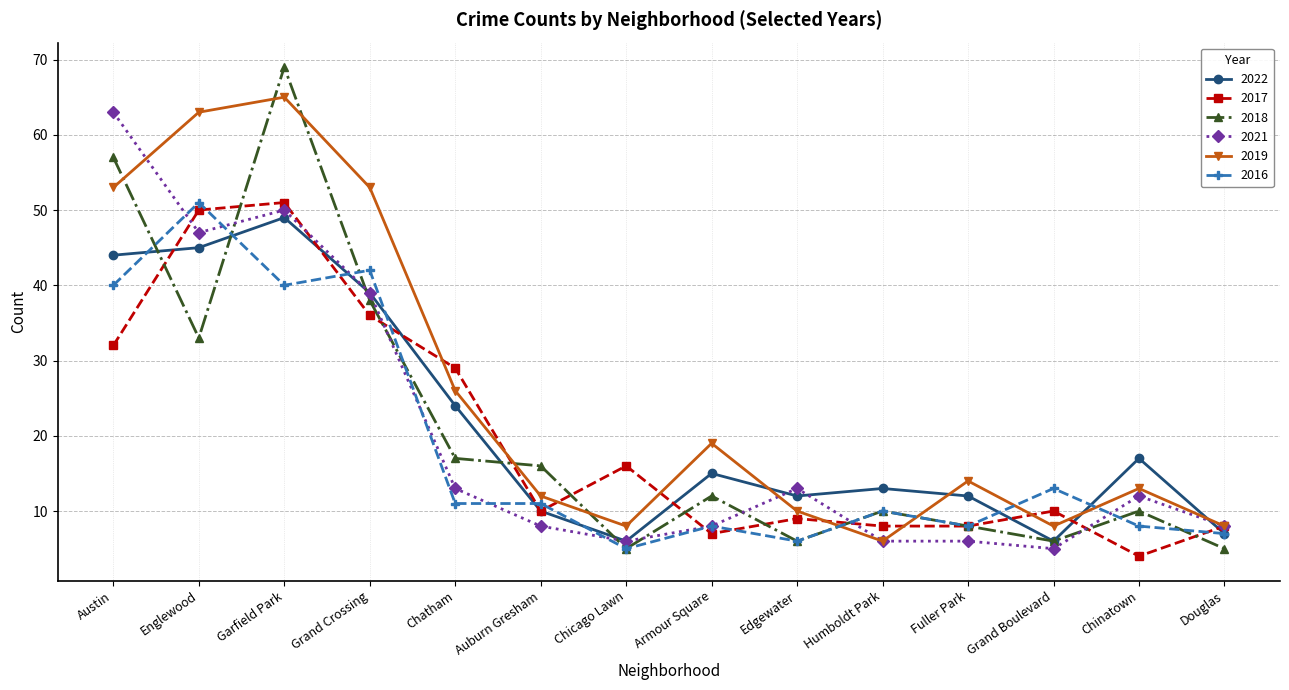

Reading left to right, extract all data points from this chart.

2022: Austin=44	Englewood=45	Garfield Park=49	Grand Crossing=39	Chatham=24	Auburn Gresham=10	Chicago Lawn=6	Armour Square=15	Edgewater=12	Humboldt Park=13	Fuller Park=12	Grand Boulevard=6	Chinatown=17	Douglas=7
2017: Austin=32	Englewood=50	Garfield Park=51	Grand Crossing=36	Chatham=29	Auburn Gresham=10	Chicago Lawn=16	Armour Square=7	Edgewater=9	Humboldt Park=8	Fuller Park=8	Grand Boulevard=10	Chinatown=4	Douglas=8
2018: Austin=57	Englewood=33	Garfield Park=69	Grand Crossing=38	Chatham=17	Auburn Gresham=16	Chicago Lawn=5	Armour Square=12	Edgewater=6	Humboldt Park=10	Fuller Park=8	Grand Boulevard=6	Chinatown=10	Douglas=5
2021: Austin=63	Englewood=47	Garfield Park=50	Grand Crossing=39	Chatham=13	Auburn Gresham=8	Chicago Lawn=6	Armour Square=8	Edgewater=13	Humboldt Park=6	Fuller Park=6	Grand Boulevard=5	Chinatown=12	Douglas=8
2019: Austin=53	Englewood=63	Garfield Park=65	Grand Crossing=53	Chatham=26	Auburn Gresham=12	Chicago Lawn=8	Armour Square=19	Edgewater=10	Humboldt Park=6	Fuller Park=14	Grand Boulevard=8	Chinatown=13	Douglas=8
2016: Austin=40	Englewood=51	Garfield Park=40	Grand Crossing=42	Chatham=11	Auburn Gresham=11	Chicago Lawn=5	Armour Square=8	Edgewater=6	Humboldt Park=10	Fuller Park=8	Grand Boulevard=13	Chinatown=8	Douglas=7